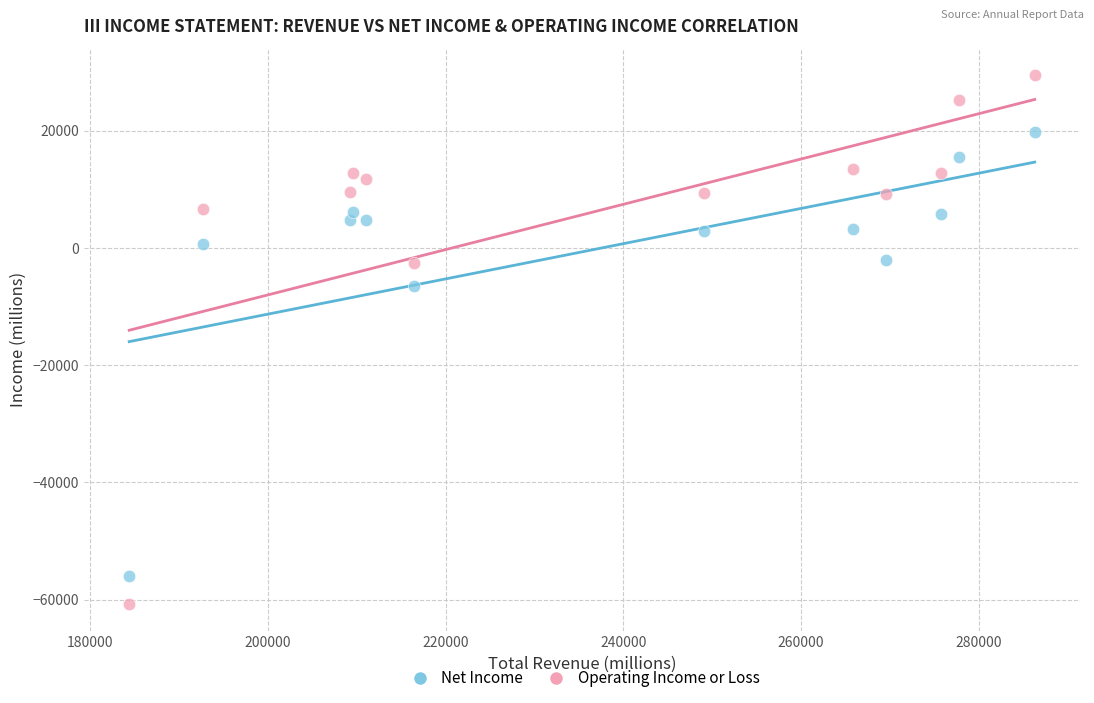

Which series contains the lowest Y value?

Operating Income or Loss